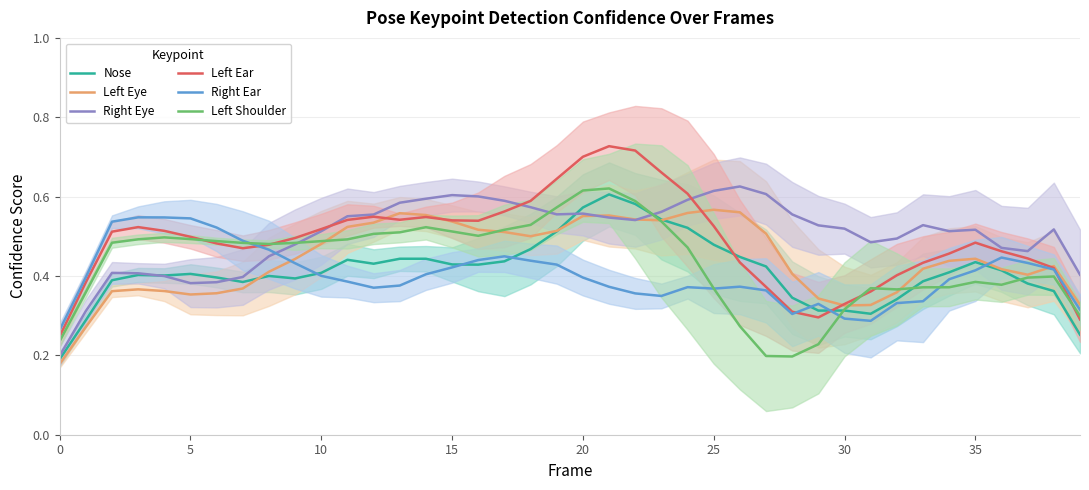

What is the minimum value for Right Eye?

0.2